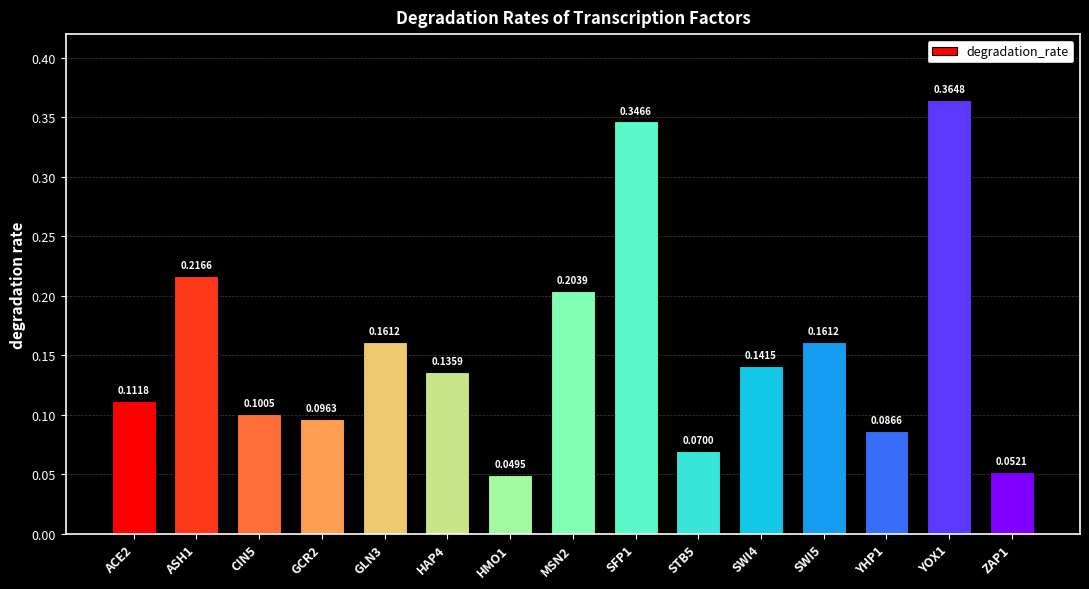

At which category does the chart reach its peak across all series?

YOX1